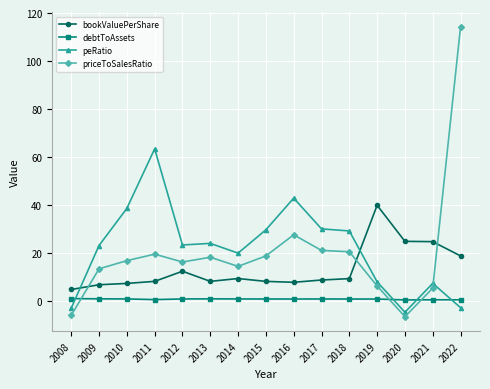

What is the lowest value of the bookValuePerShare series?

4.7